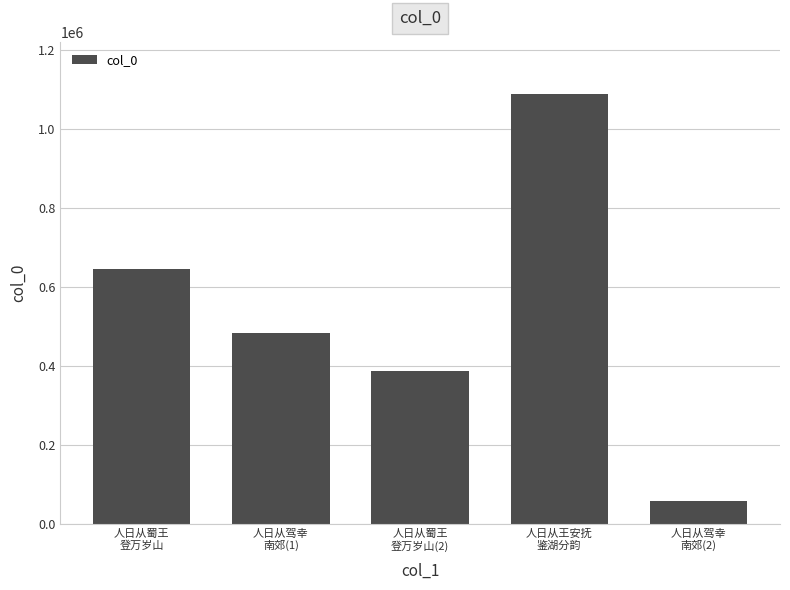

Reading right to left, transcribe all the data shown in this chart.

57699	1087461	385538	482251	644799